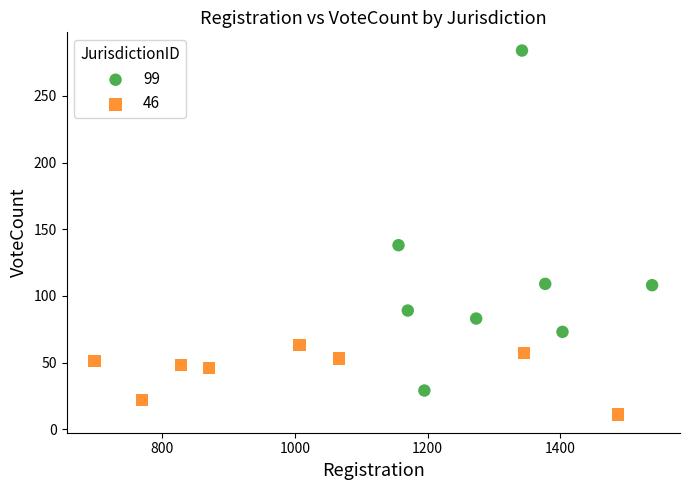

What are all the series names shown in the legend?

99, 46